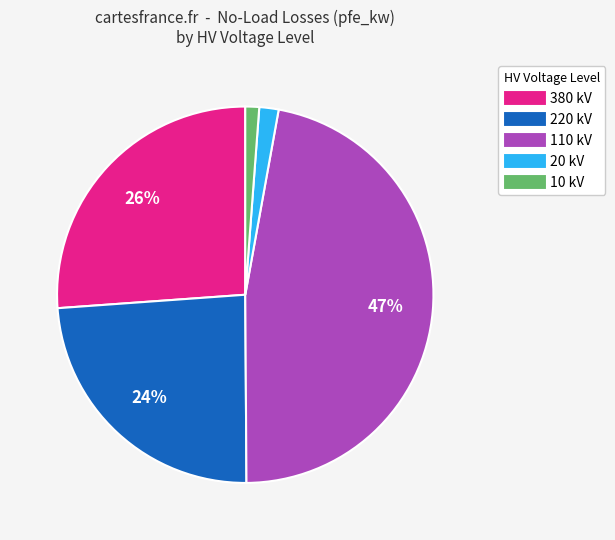

Is there any slice that represents more than half of the pie?

No